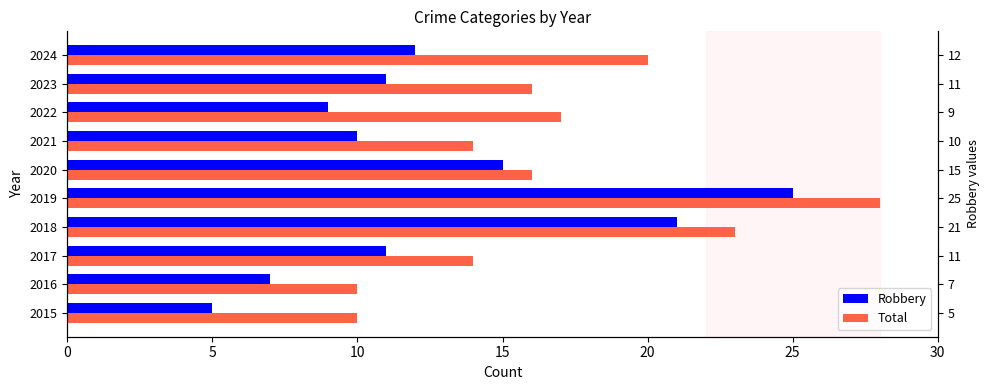

True or false: Total has a value of 15 at 2018.

False